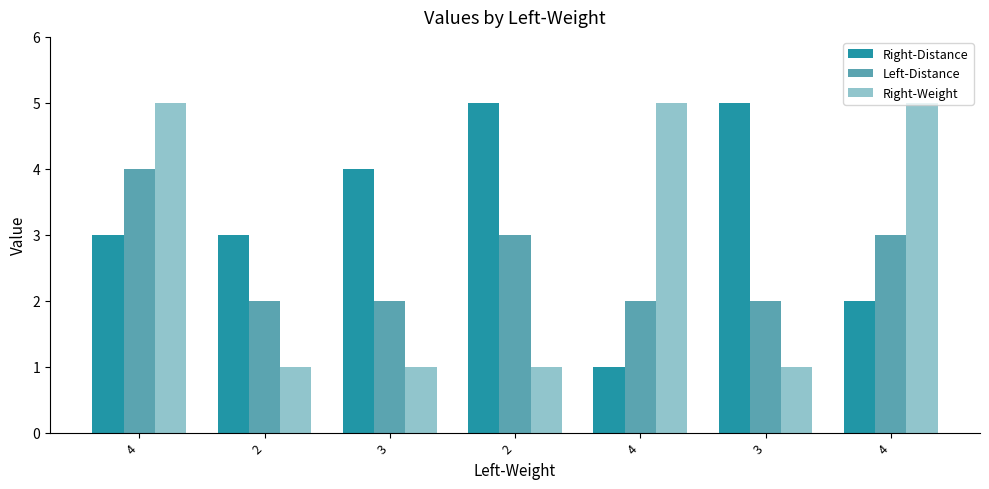

Is it true that Right-Weight equals 1 at 3?

True